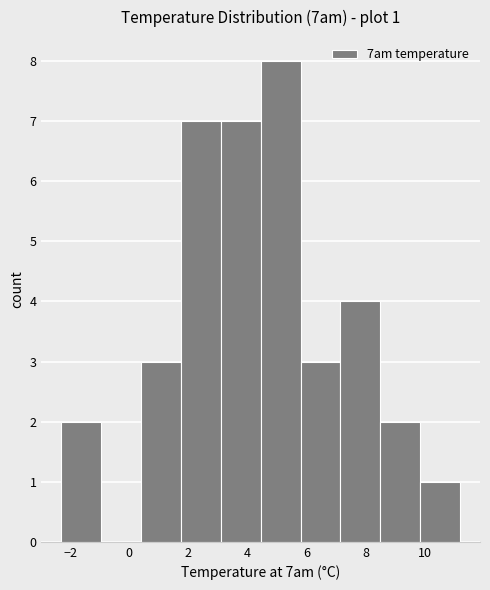

Over which range of the x-axis is the bar tallest?

4.45 to 5.80